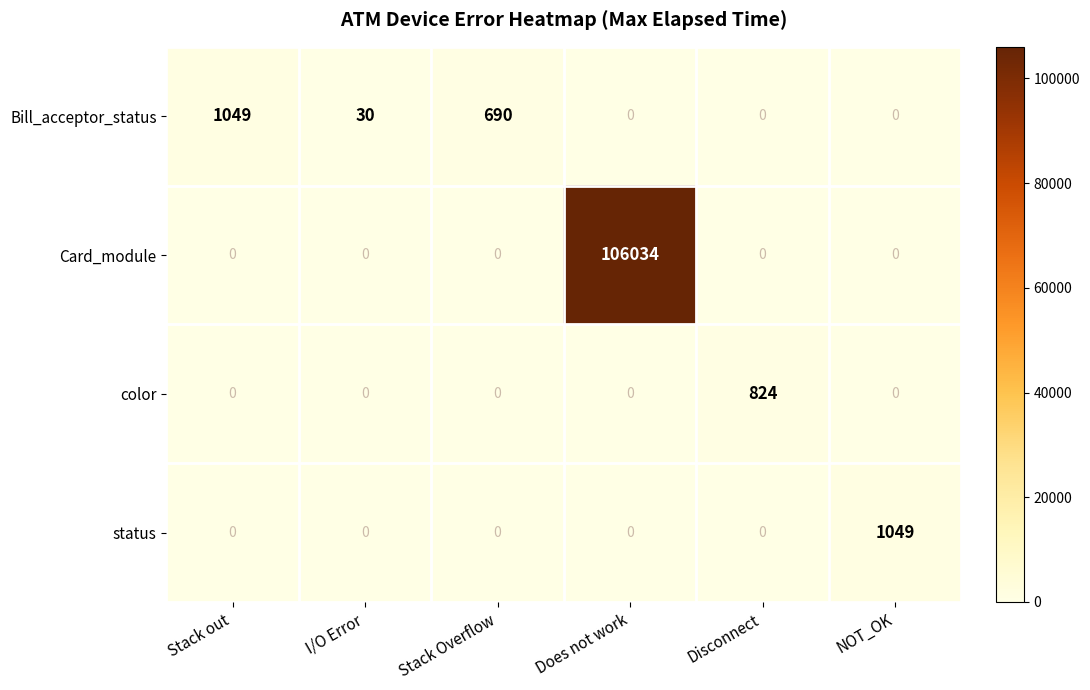

How many values in the Card_module series exceed 0?

1